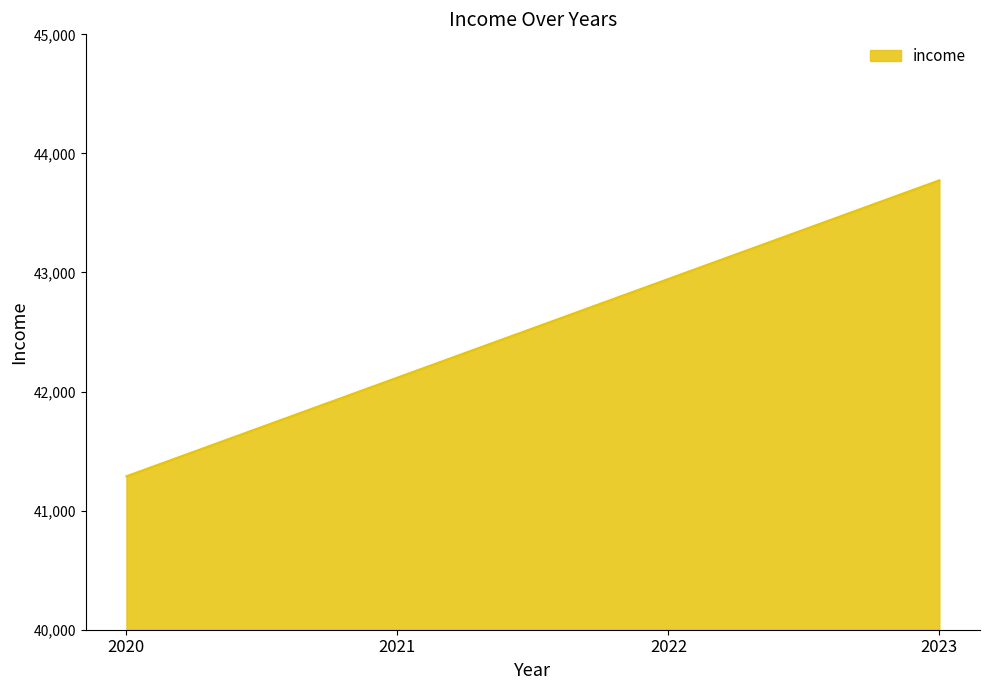

What is the ratio of the value at 2022 to the value at 2023?

1.0